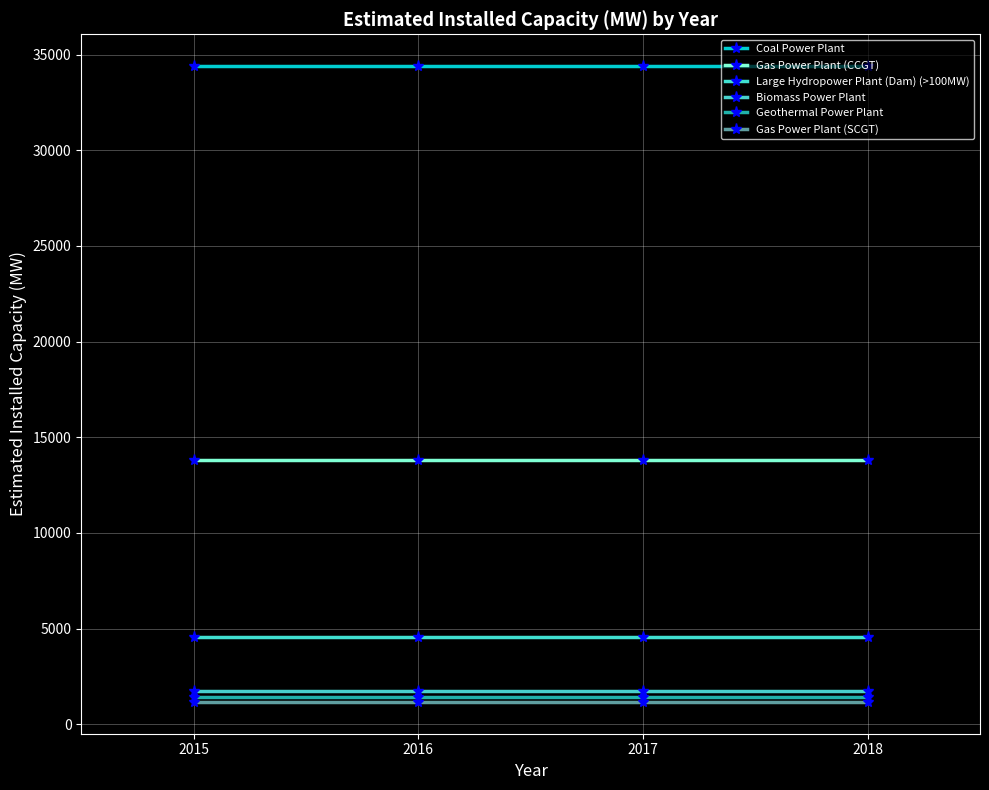

At 2018, list the series in order from smallest to largest.

Gas Power Plant (SCGT), Geothermal Power Plant, Biomass Power Plant, Large Hydropower Plant (Dam) (>100MW), Gas Power Plant (CCGT), Coal Power Plant